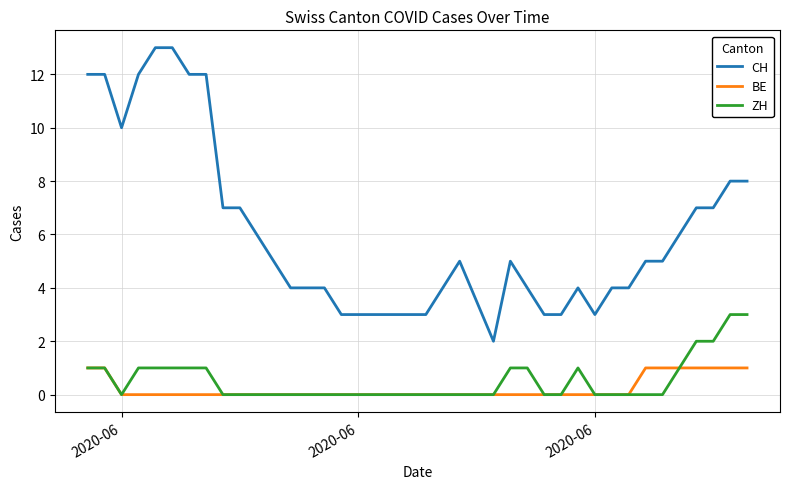

How many lines are shown in the chart?

3